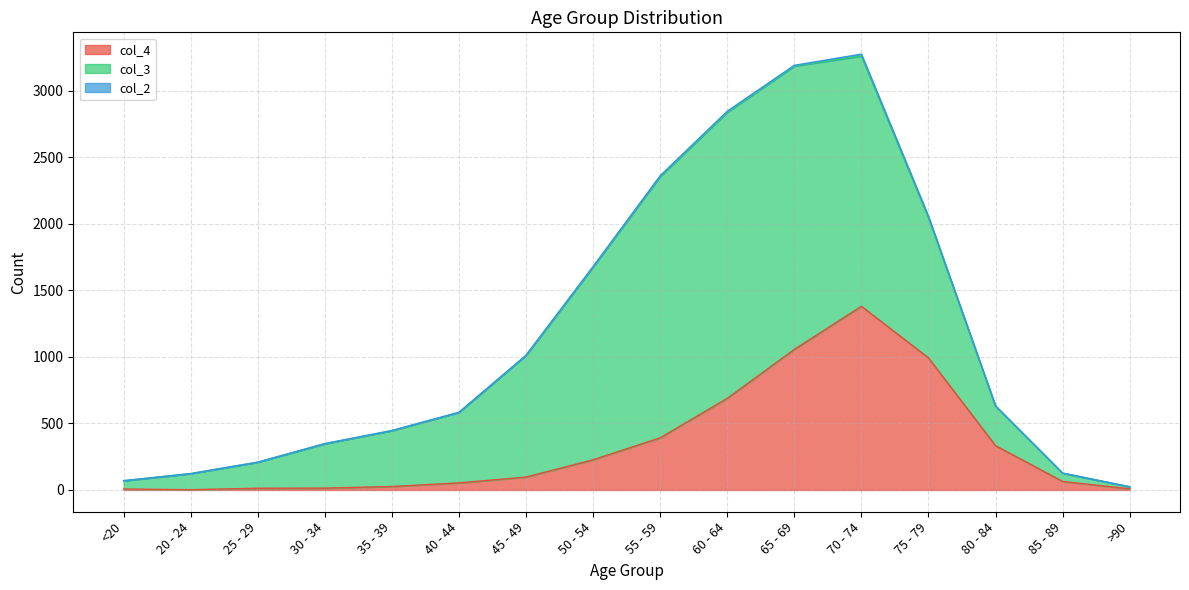

What are all the series names shown in the legend?

col_4, col_3, col_2